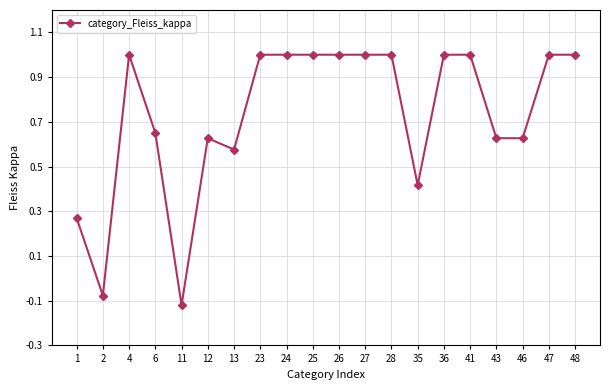

What is the value of the 20th point from the left?

1.0